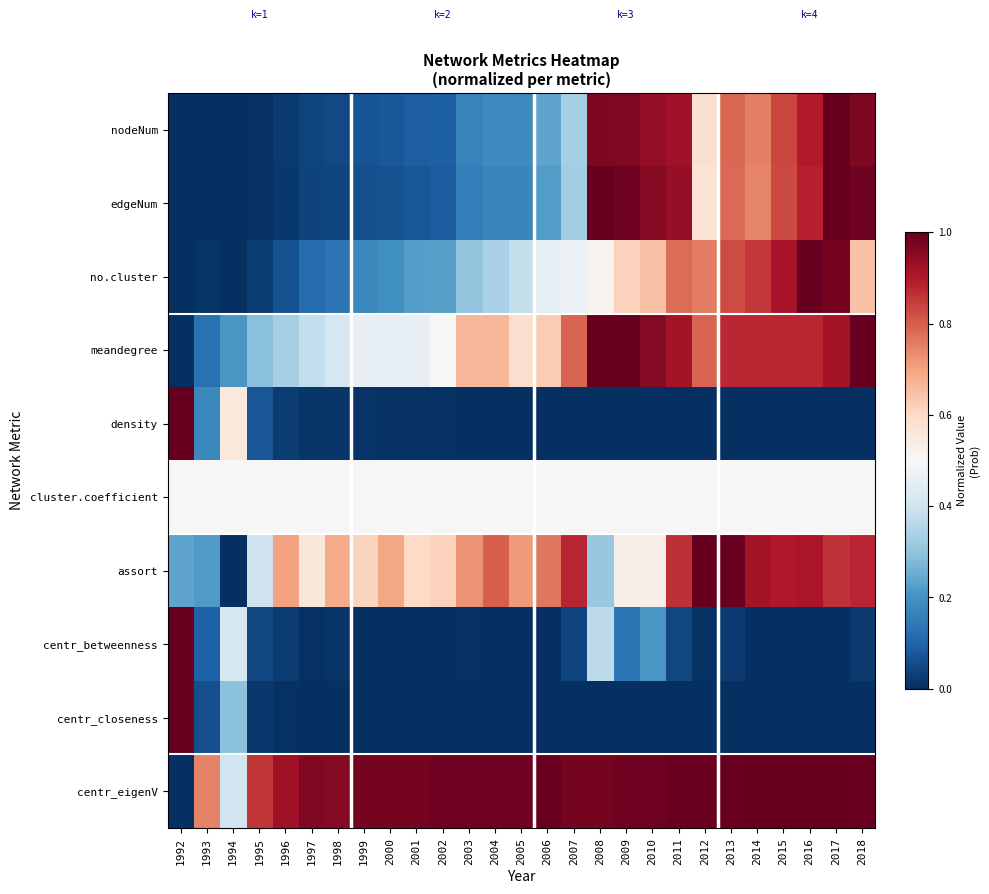

Which label corresponds to the smallest value in the chart?

1992